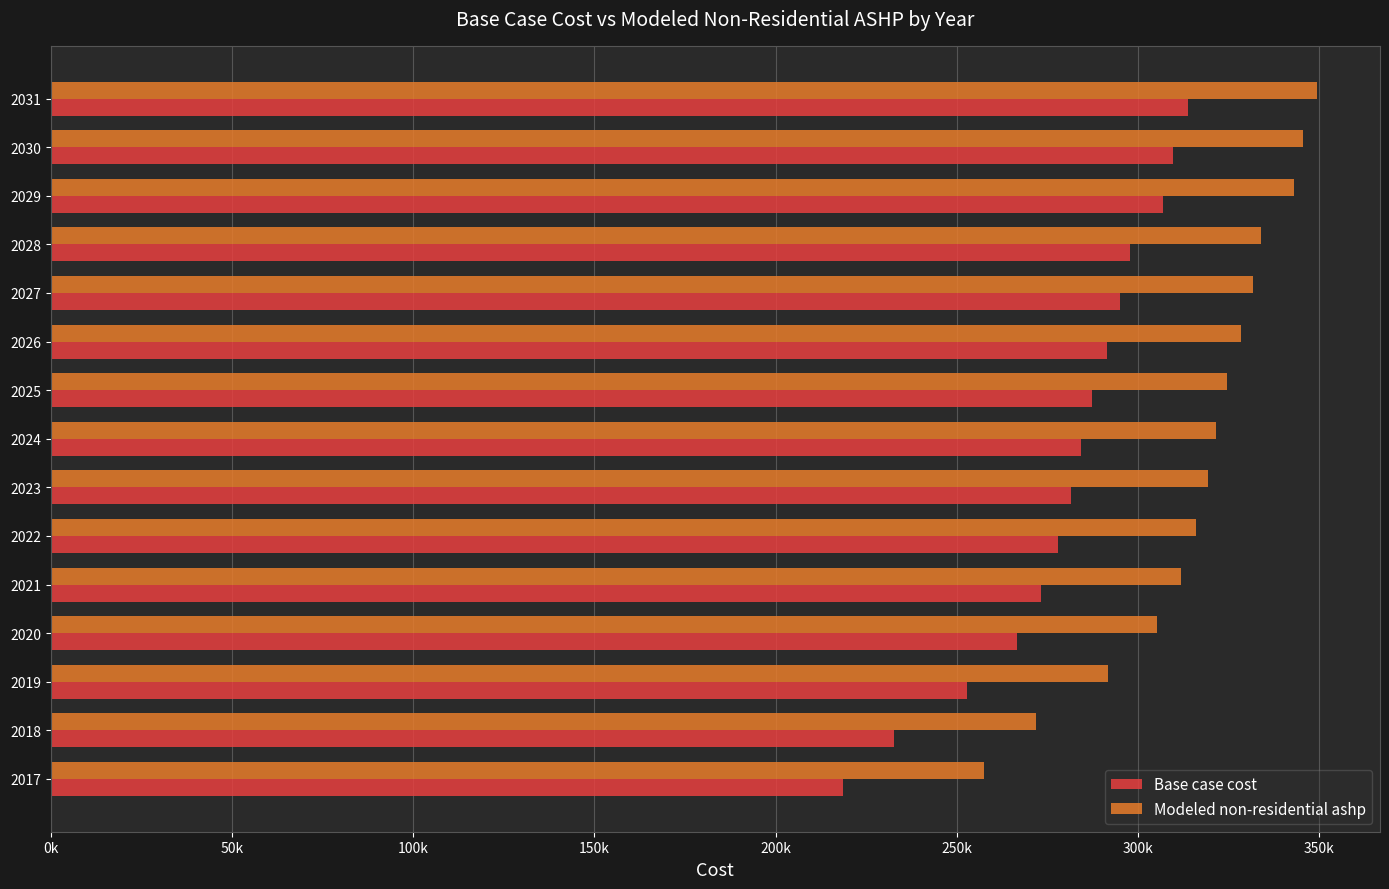

What are all the series names shown in the legend?

Base case cost, Modeled non-residential ashp